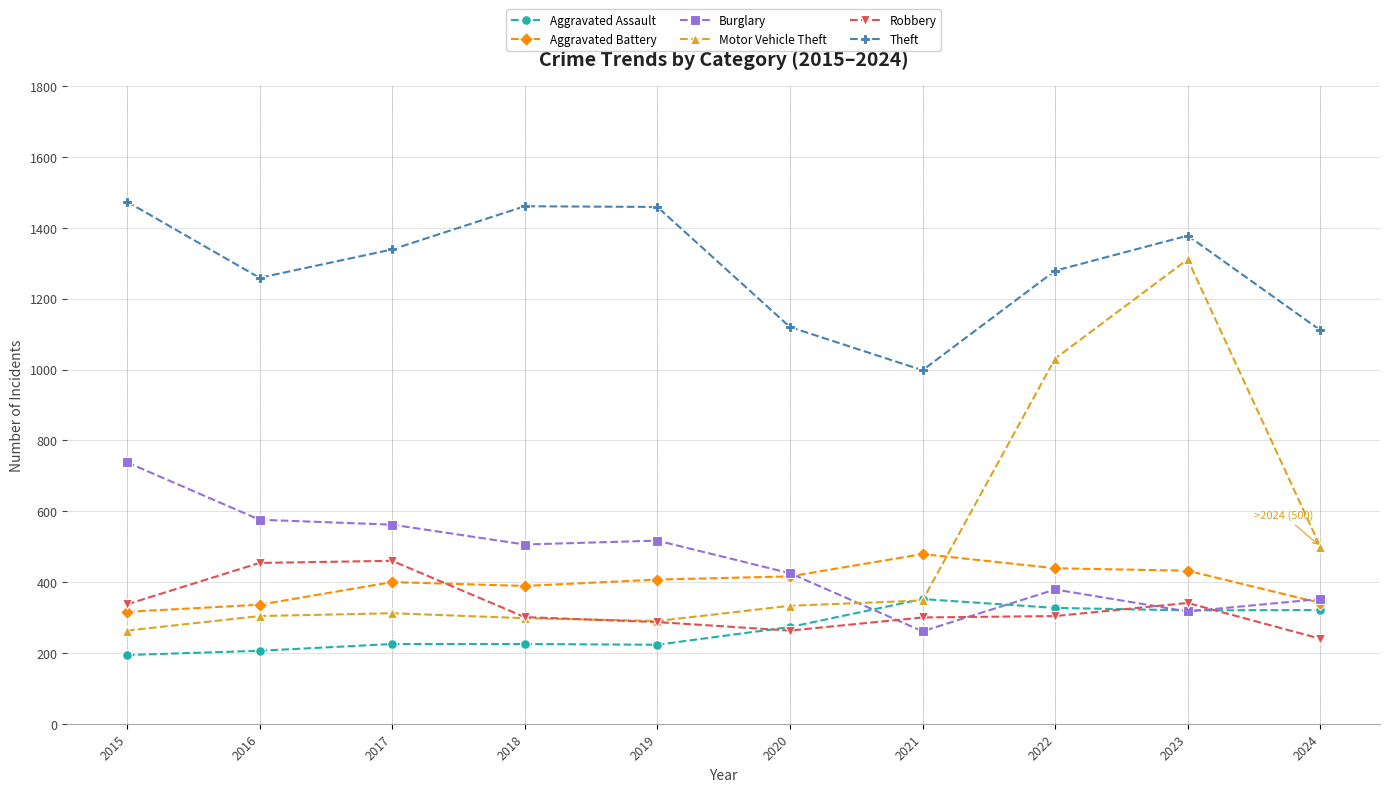

What are all the series names shown in the legend?

Aggravated Assault, Aggravated Battery, Burglary, Motor Vehicle Theft, Robbery, Theft